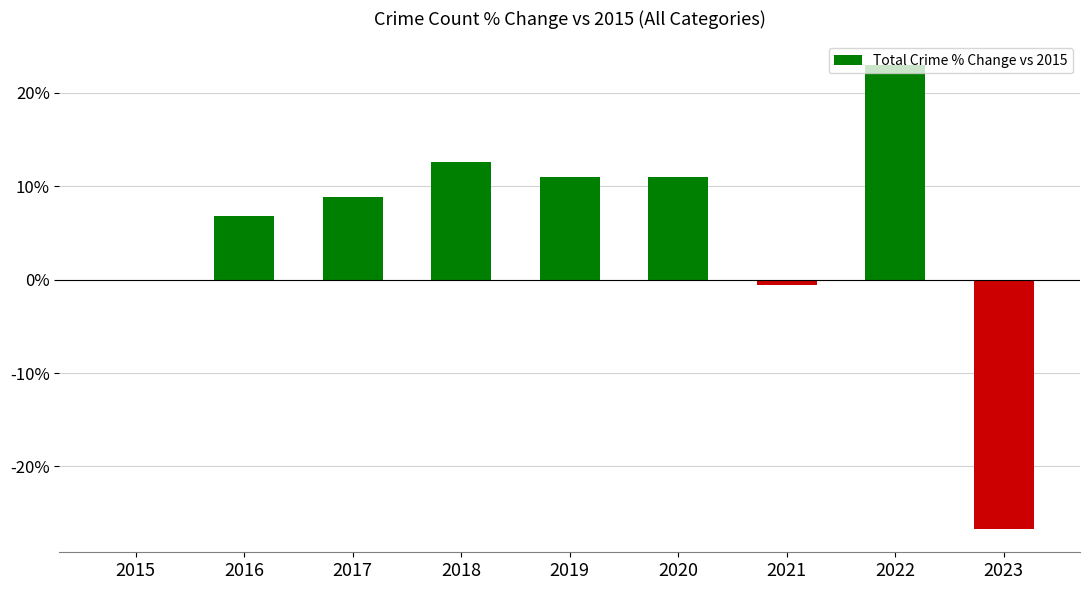

How many data points are above 8?

5